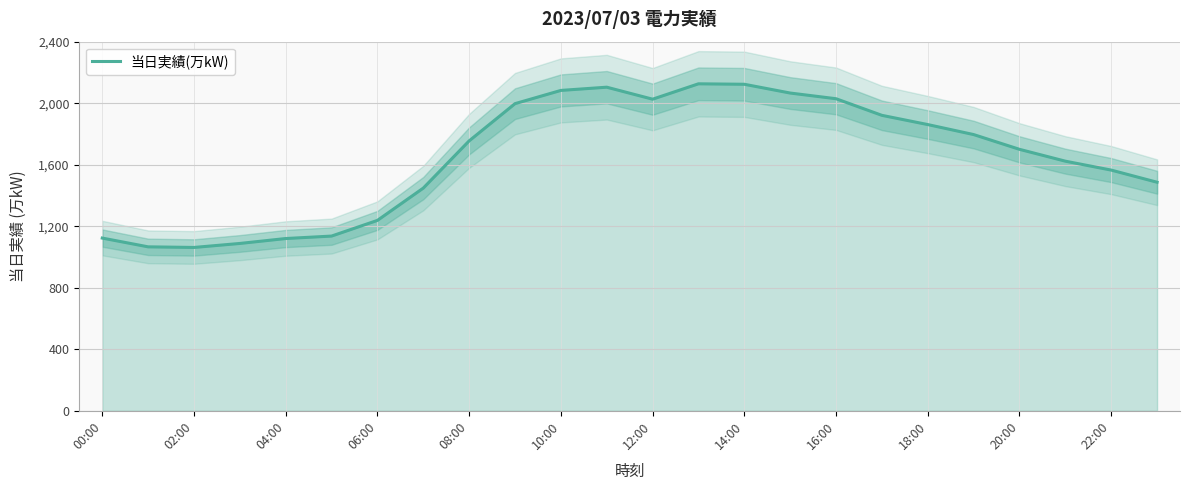

The value of 当日実績(万kW) at 12:00 is 2961. True or false?

False